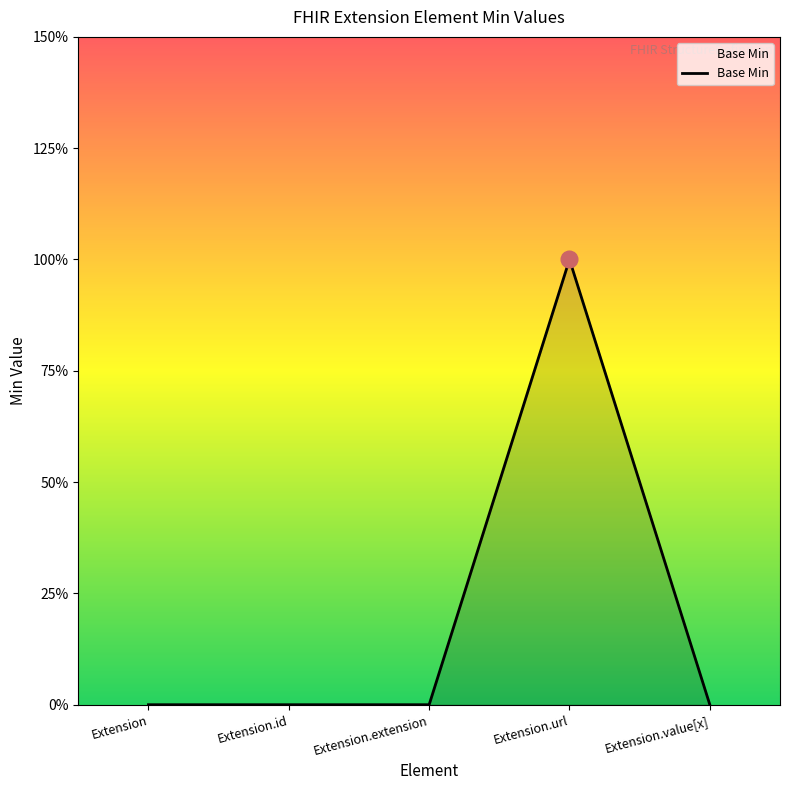

Reading left to right, extract all data points from this chart.

0	0	0	1	0